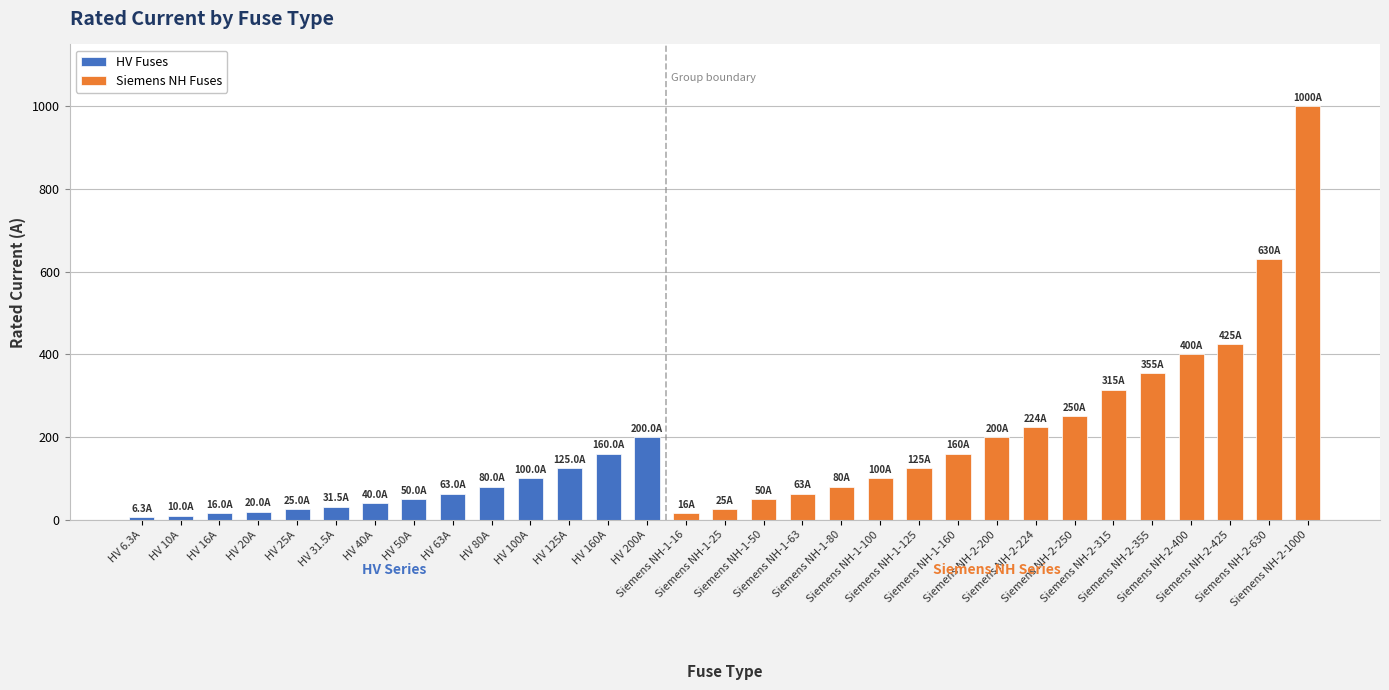

At which label does the data first exceed 50?

HV 63A